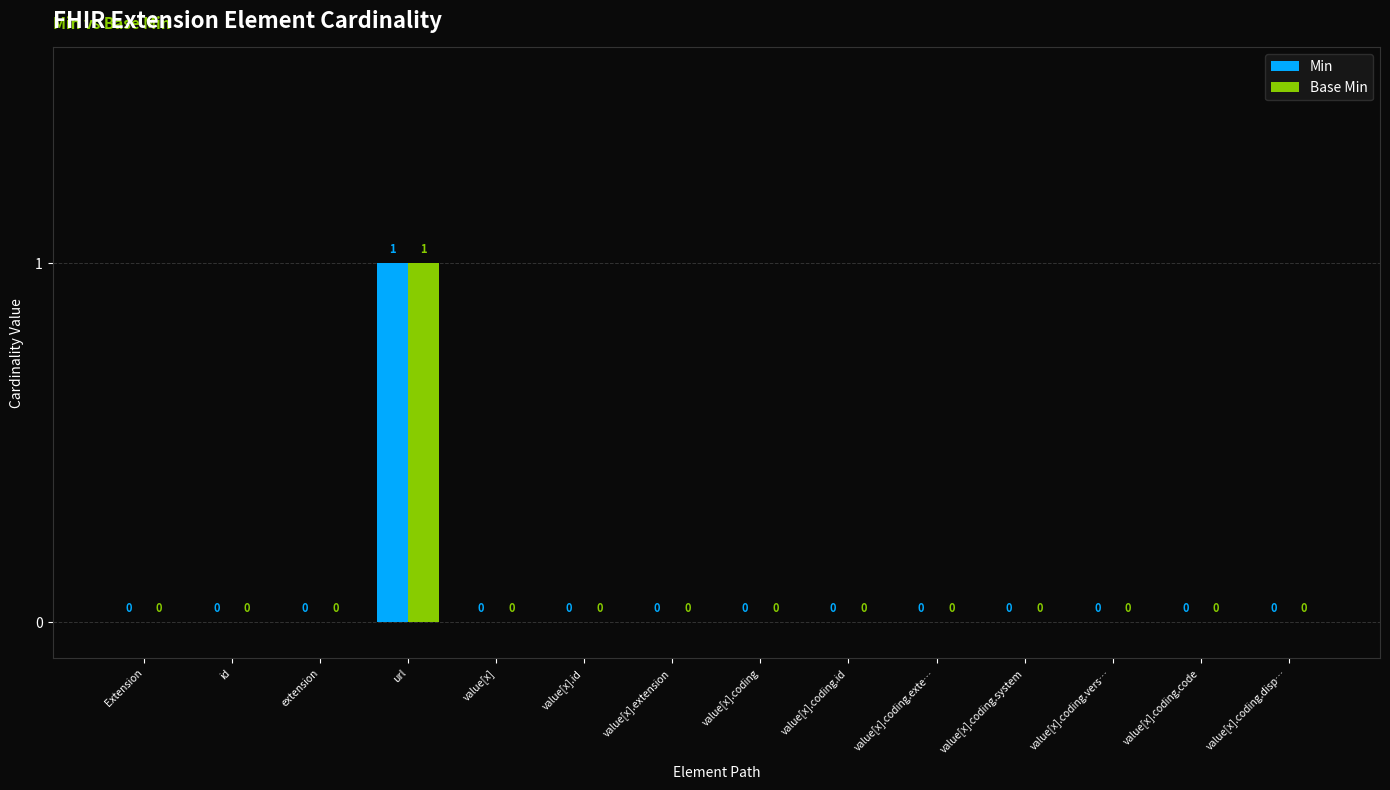

Are the bars grouped side by side (vs. stacked)?

Yes